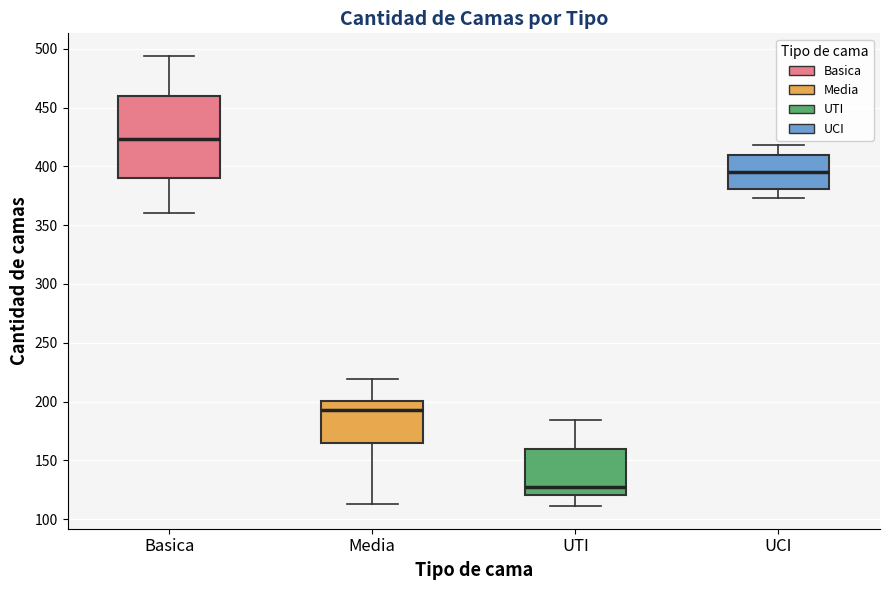

Reading left to right, read every box against the y-axis: the position of its median line, the range the box covers, and the ends of its whiskers. The values are not printed on the chart, so give them approximately, as read against the axis.

Basica: median 425, box 390 to 460, whiskers 360 to 495
Media: median 195, box 165 to 200, whiskers 115 to 220
UTI: median 125, box 120 to 160, whiskers 110 to 185
UCI: median 395, box 380 to 410, whiskers 375 to 420